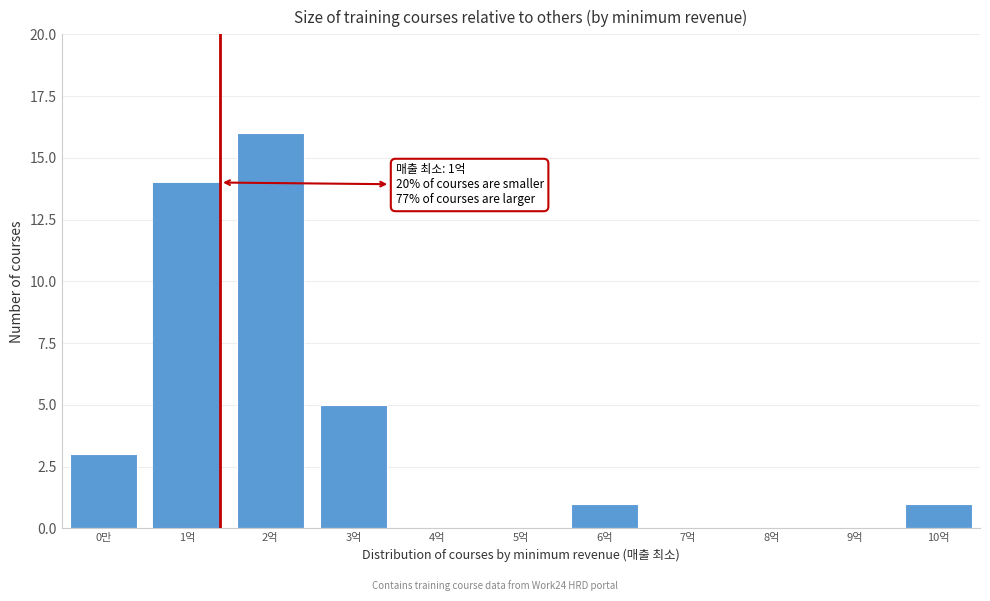

Reading right to left, extract all data points from this chart.

10억=1	9억=0	8억=0	7억=0	6억=1	5억=0	4억=0	3억=5	2억=16	1억=14	0만=3